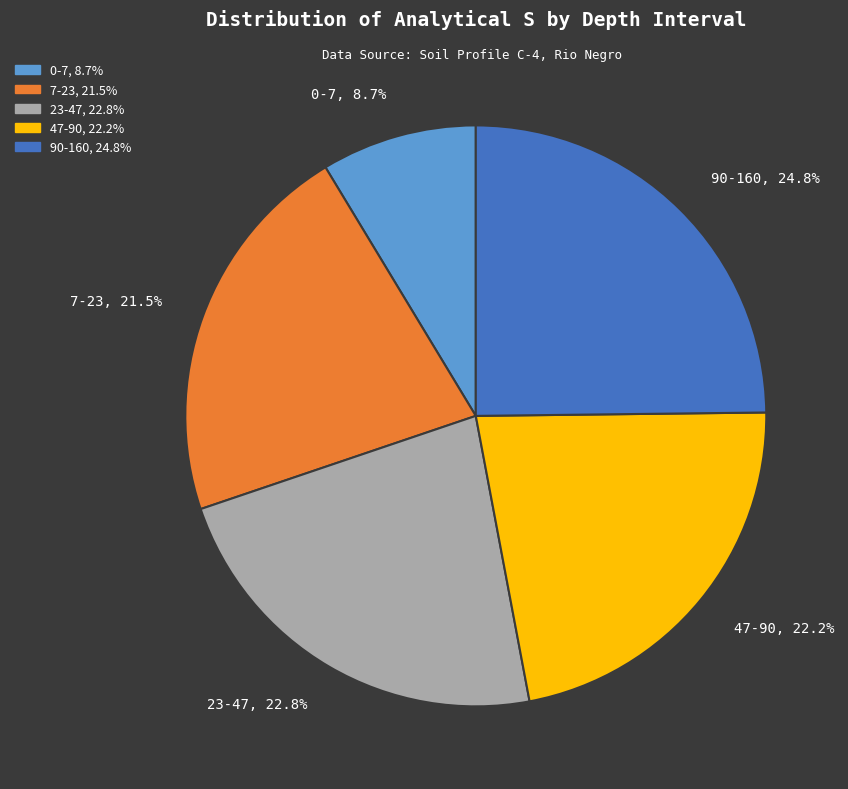

Does any single category account for the majority?

No